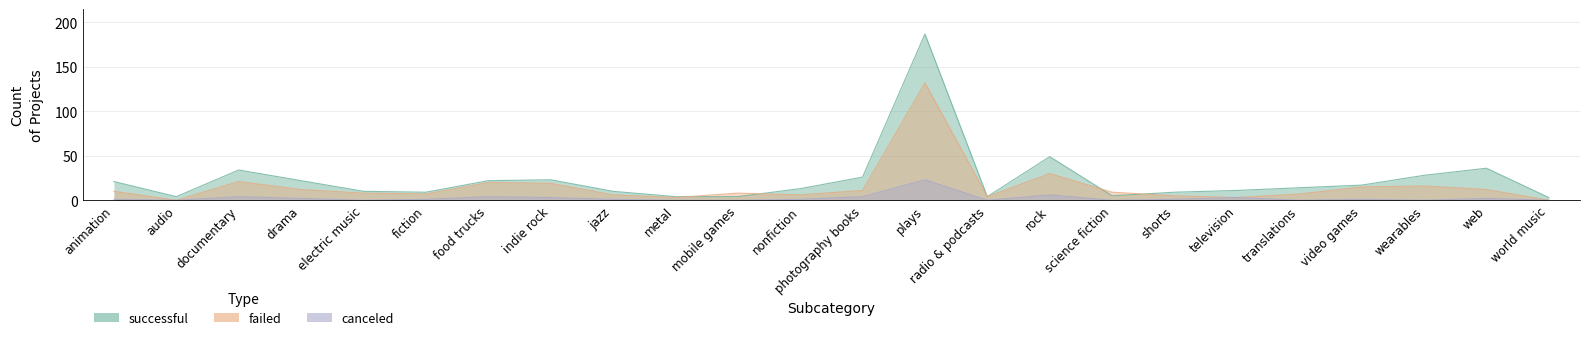

Which series changed the most between web and world music?

successful